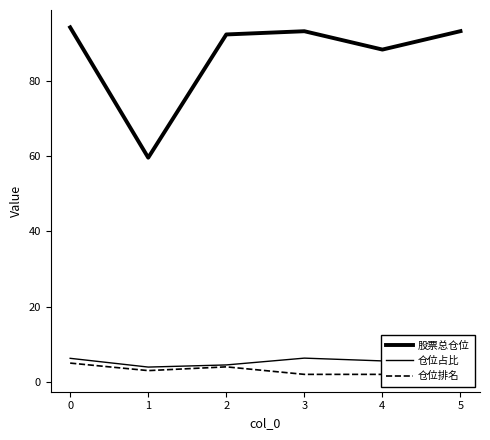

Which series has the largest total across all categories?

股票总仓位